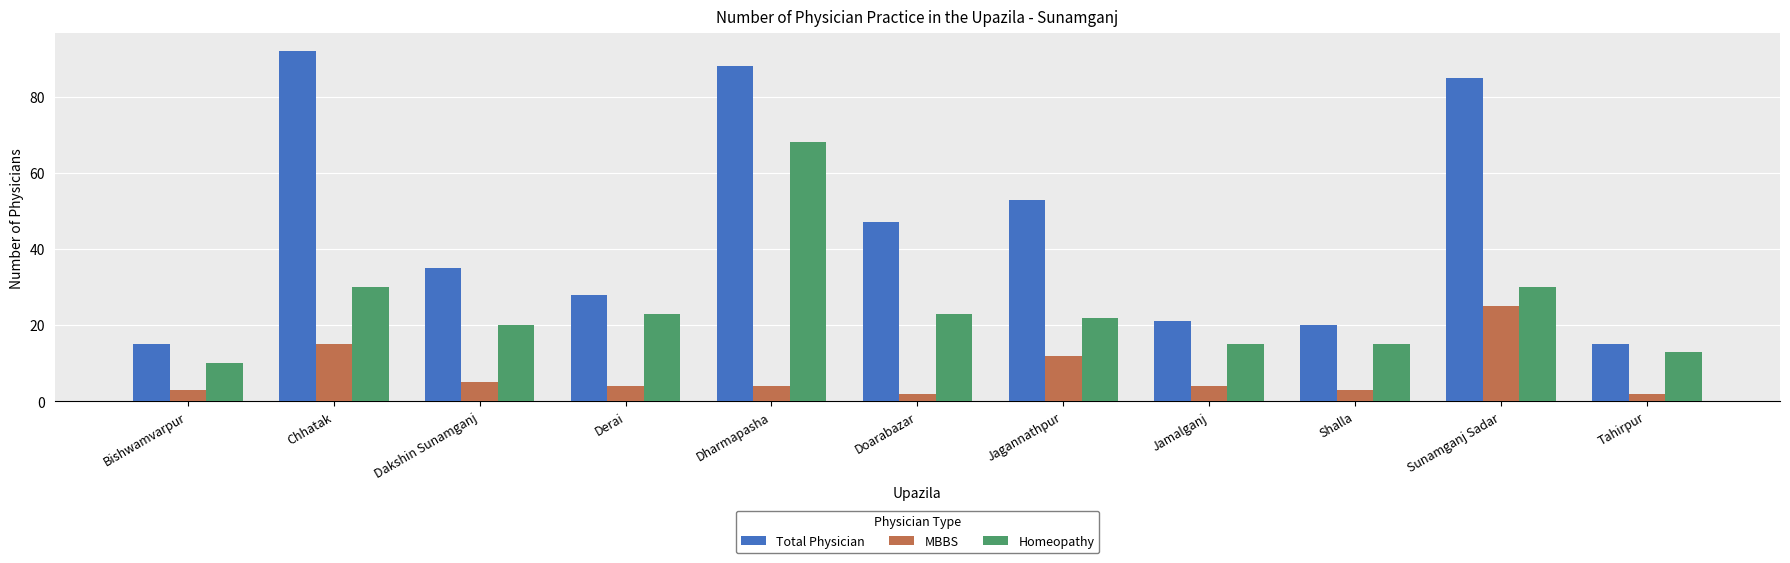

Which category has the highest value across all series?

Chhatak